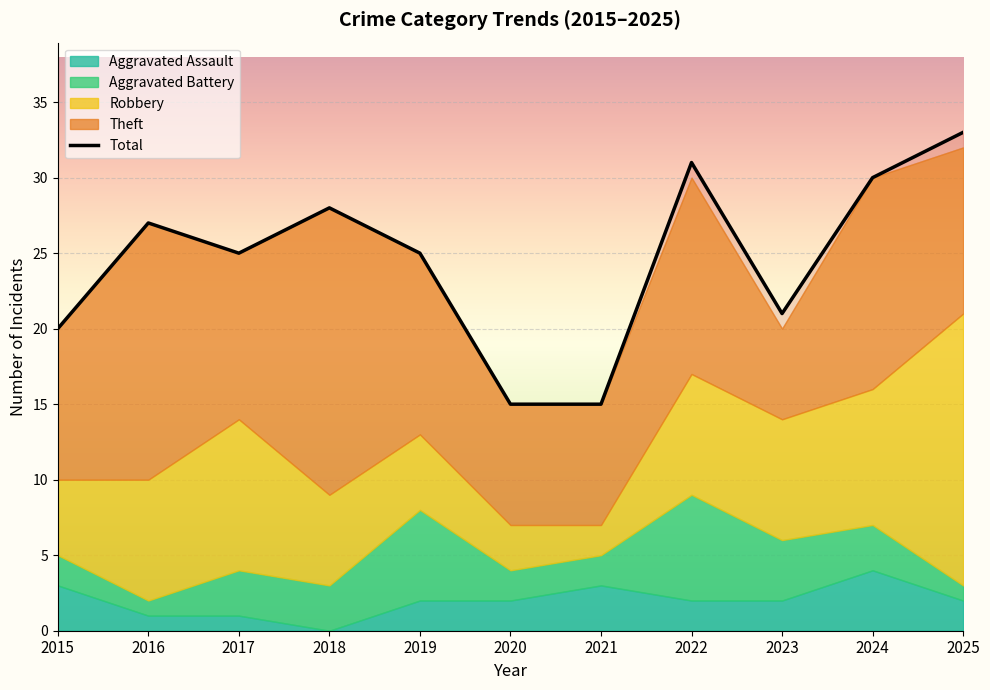

At which category is the sum across all series the highest?

2025